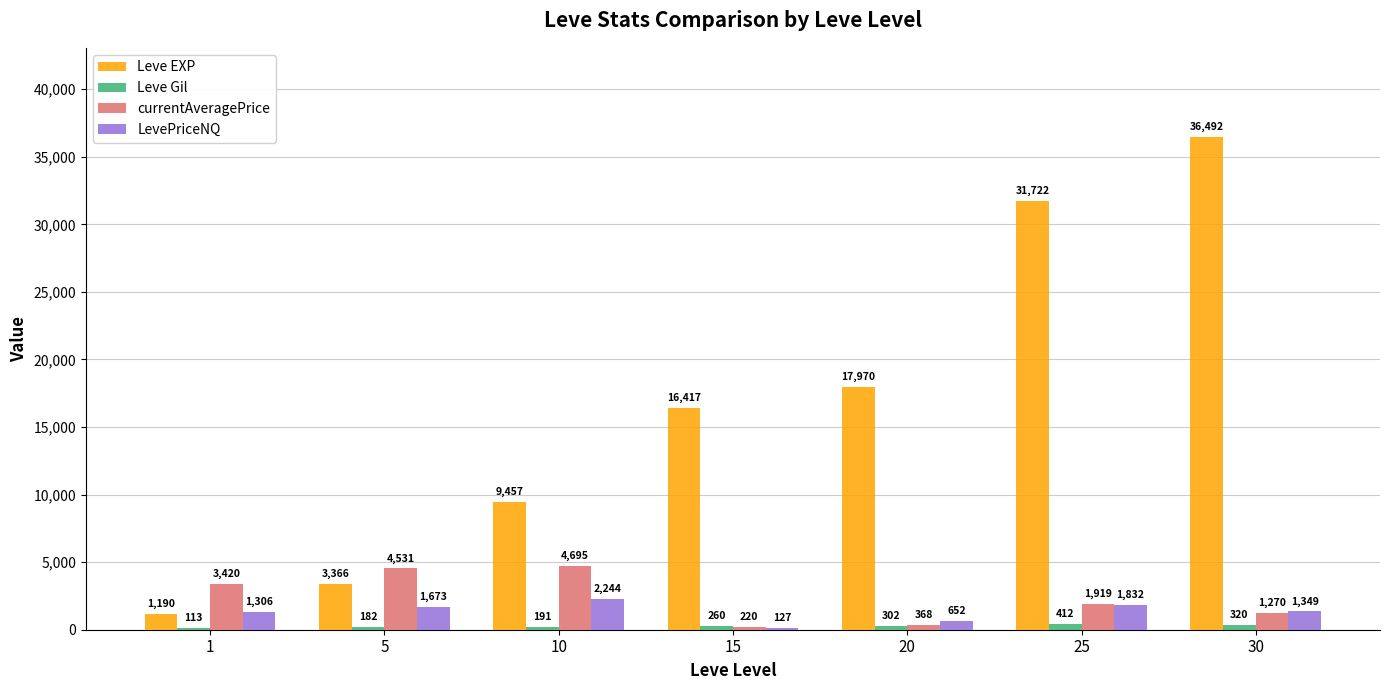

Are the bars horizontal?

No